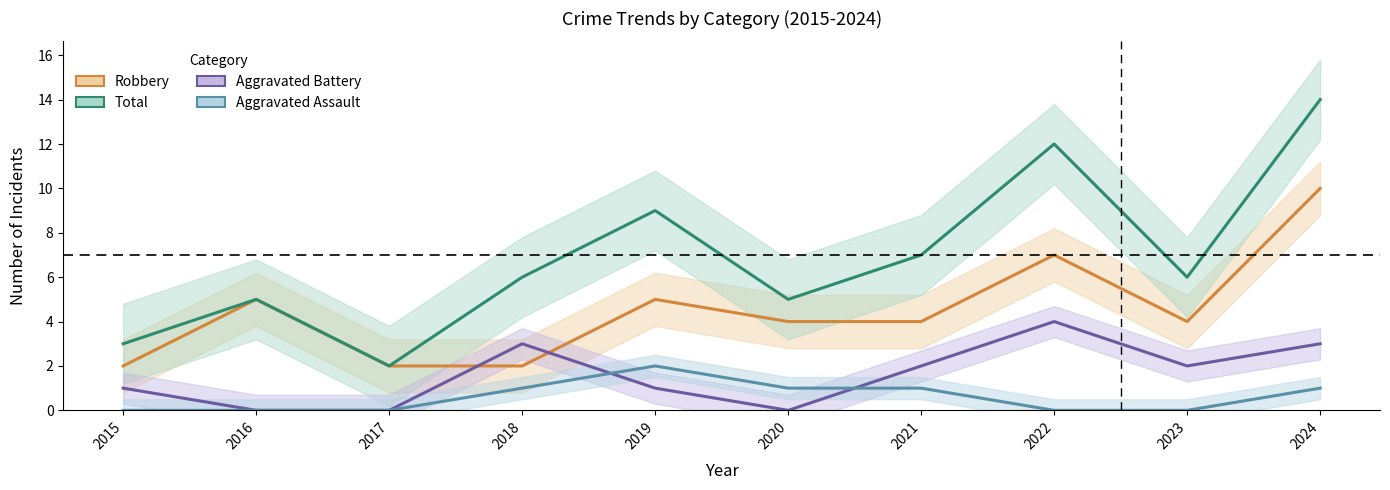

What is the maximum value shown in the chart?

14